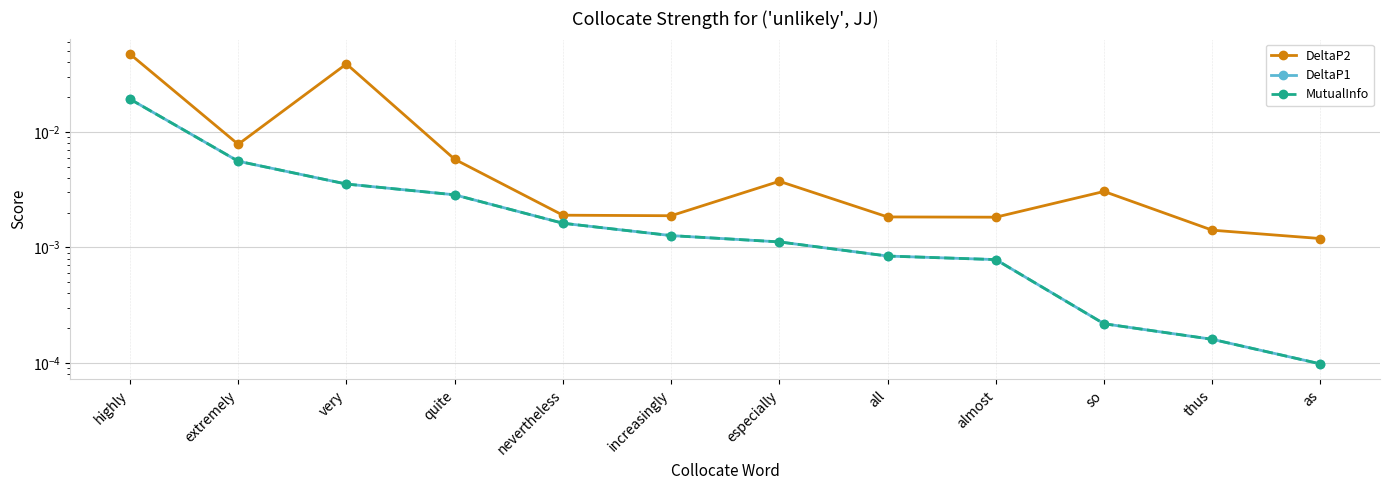

What is the label of the 1st point from the left?

highly